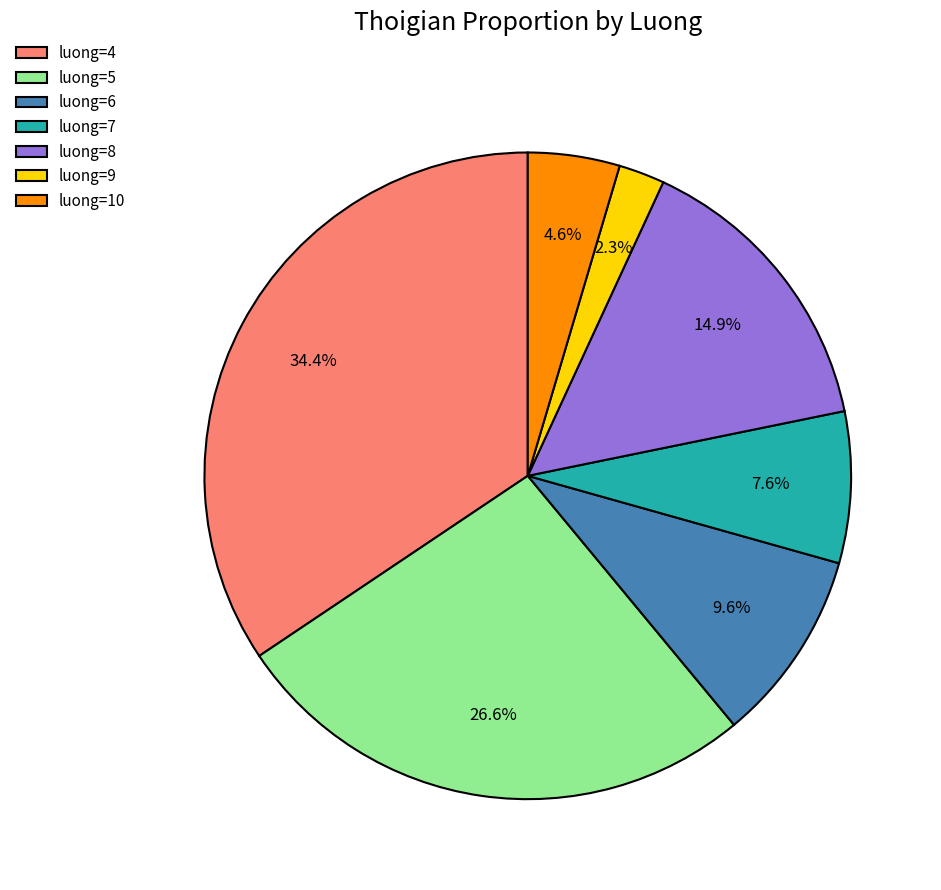

Do luong=10 and luong=7 together represent more than half of the pie?

No